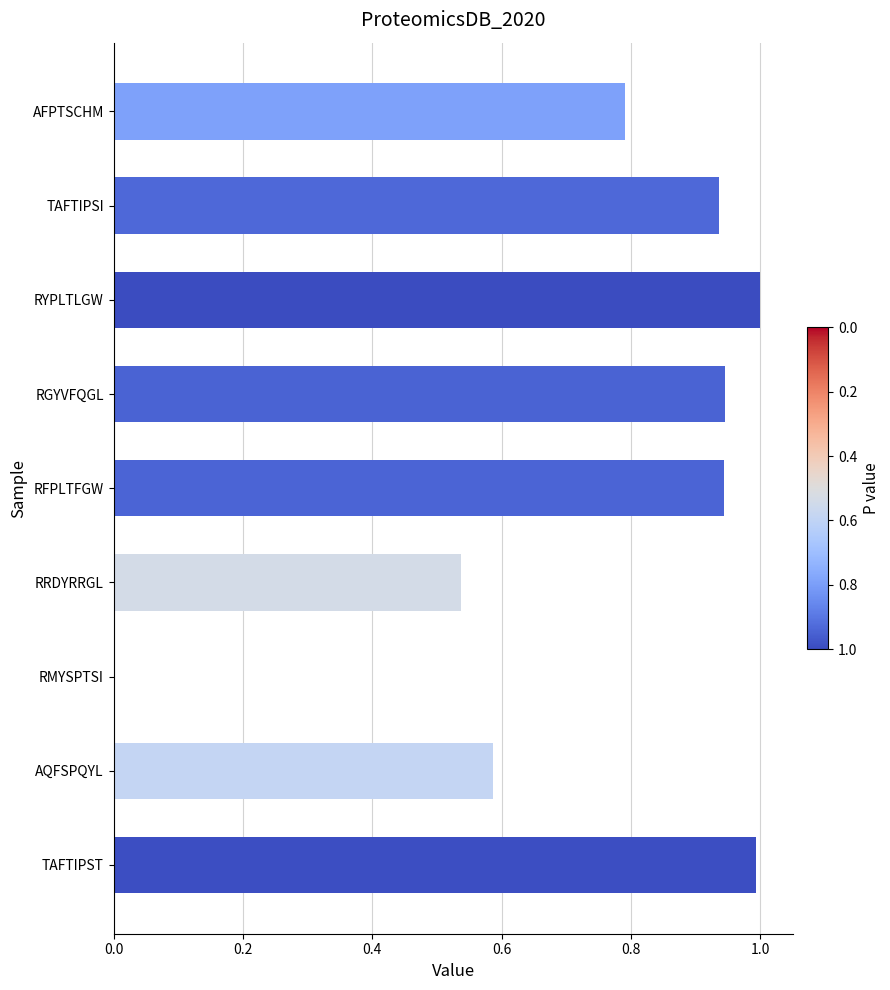

What is the sum of all values?

6.7